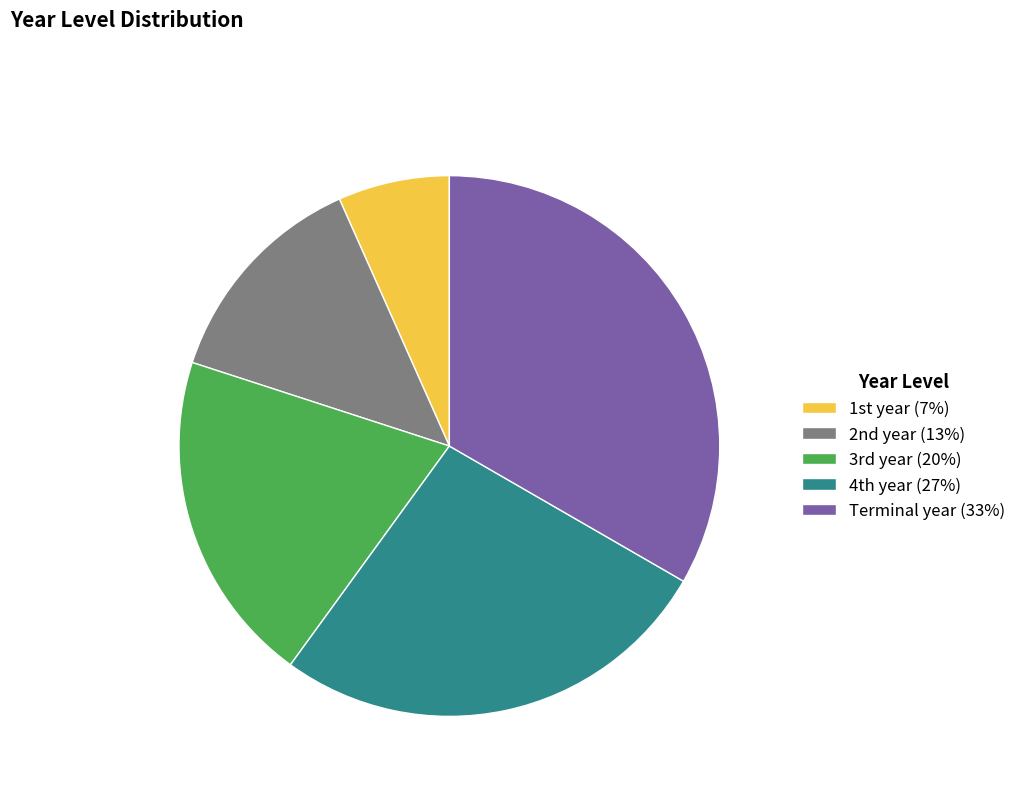

Count the number of slices in the pie.

5